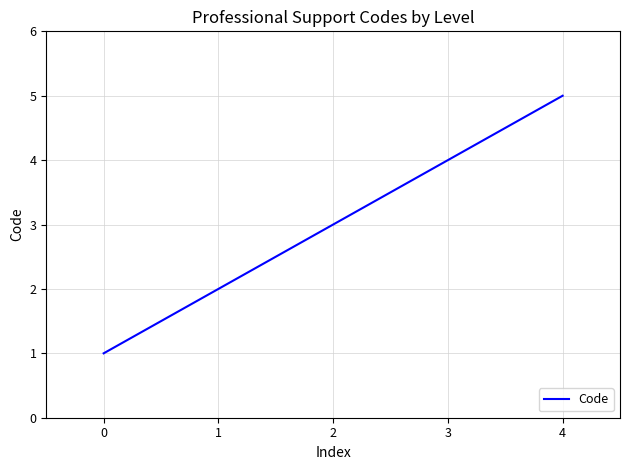

True or false: the data shows 5 at 4.

True